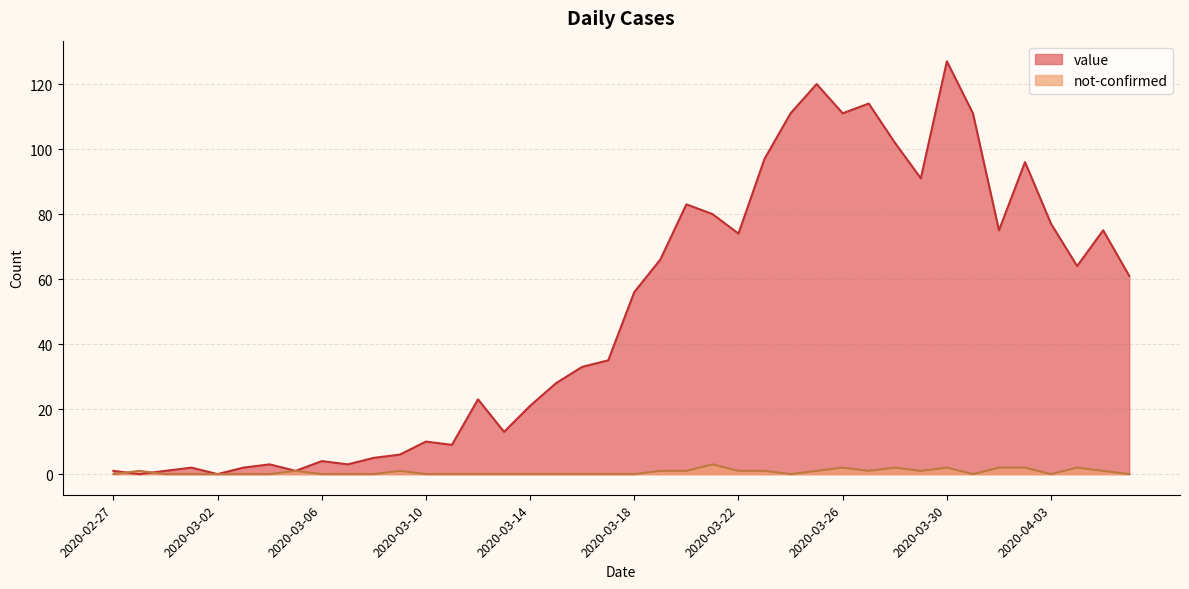

At which label is not-confirmed closest to 1?

2020-02-28